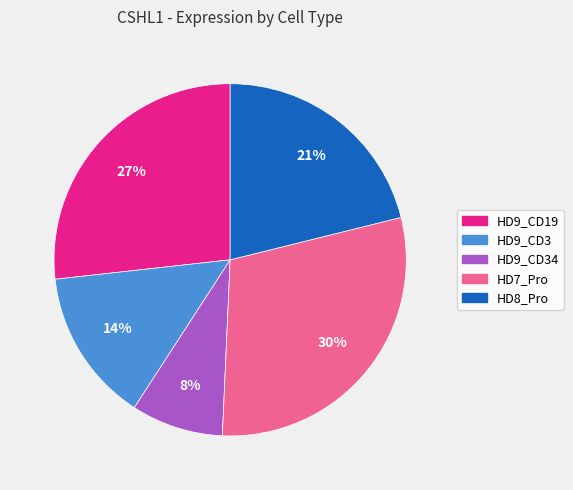

To the nearest percent, what percentage of the pie is HD9_CD34?

8%